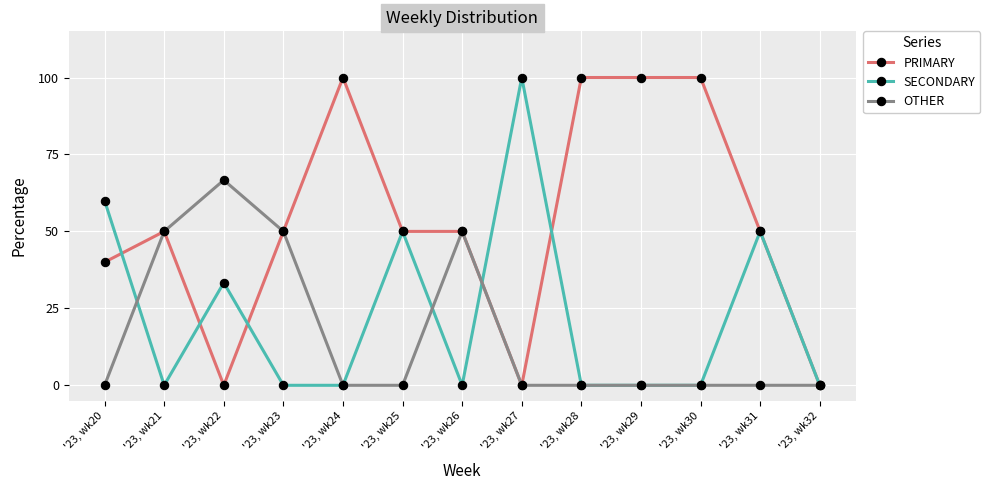

Reading left to right, list all the values displayed in this chart.

PRIMARY: 40.0	50.0	0.0	50.0	100.0	50.0	50.0	0.0	100.0	100.0	100.0	50.0	0.0
SECONDARY: 60.0	0.0	33.3	0.0	0.0	50.0	0.0	100.0	0.0	0.0	0.0	50.0	0.0
OTHER: 0.0	50.0	66.7	50.0	0.0	0.0	50.0	0.0	0.0	0.0	0.0	0.0	0.0